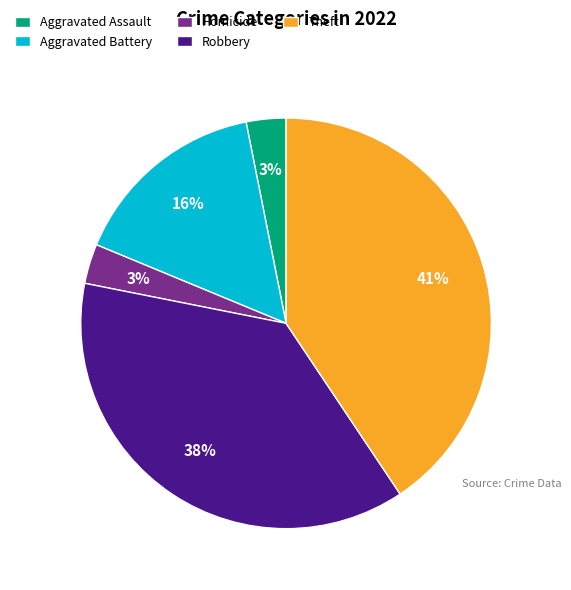

Which slice is the largest?

Theft